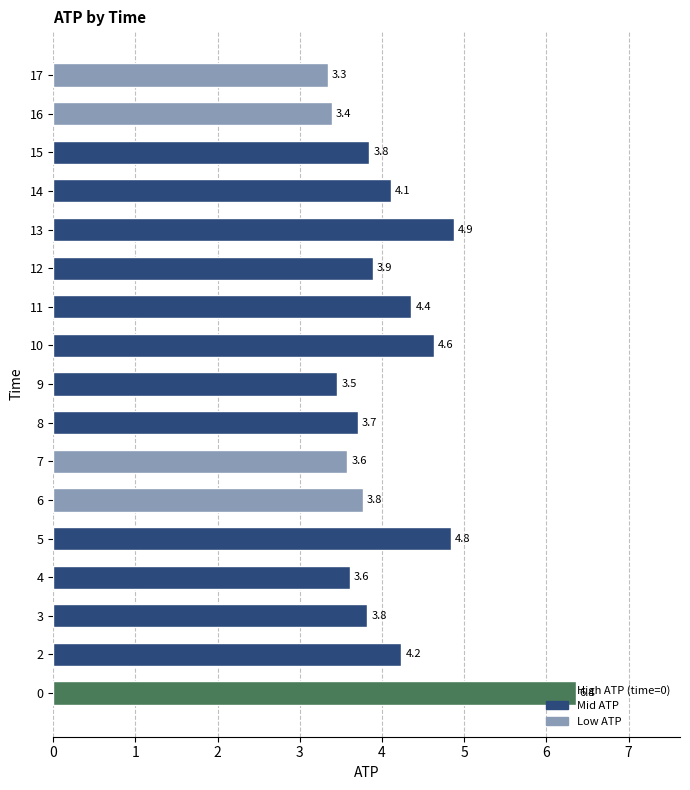

What is the sum of all values?

69.8